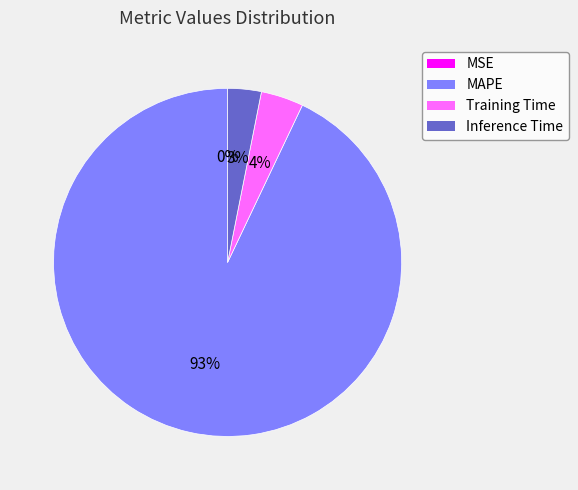

What percentage is the MAPE slice, to the nearest percent?

93%